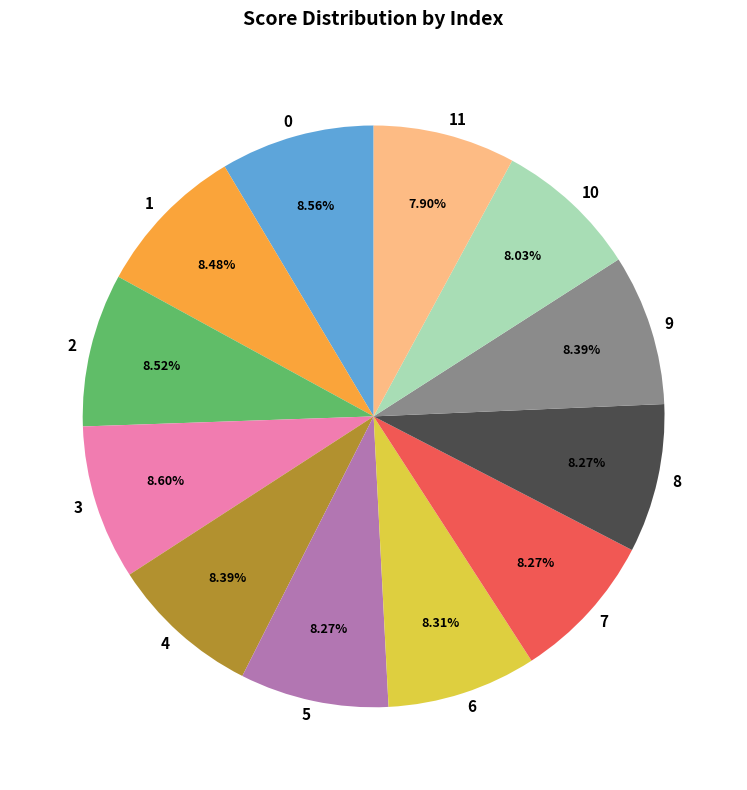

To the nearest percent, what percentage of the pie is 10?

8%